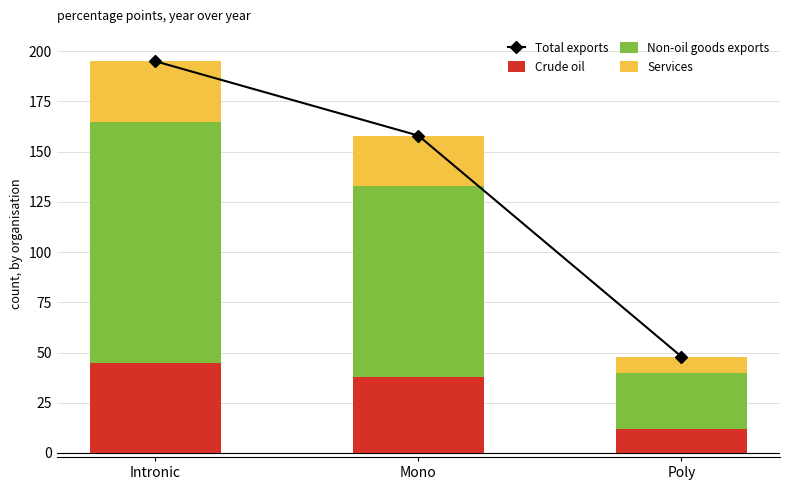

What is the approximate value of Non-oil goods exports at Intronic, to the nearest 10?

120